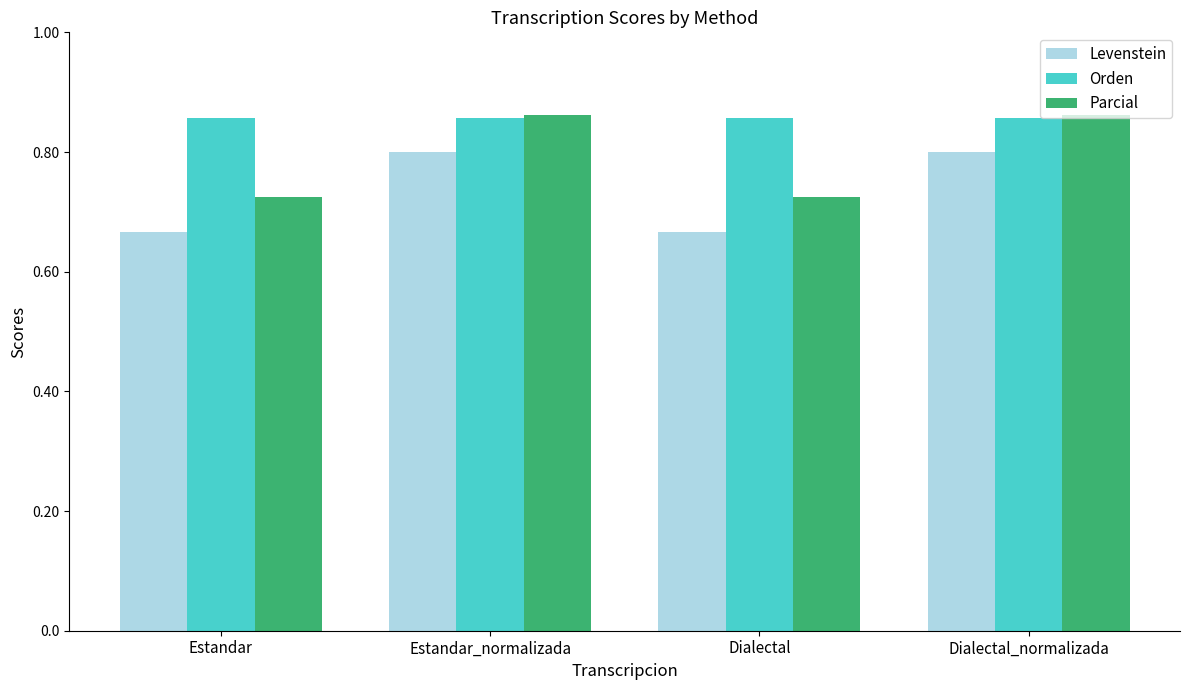

What are all the series names shown in the legend?

Levenstein, Orden, Parcial